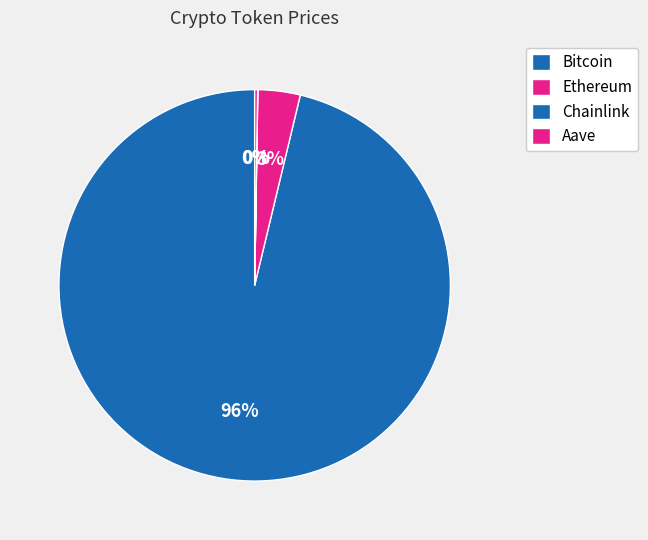

Which slice is the largest?

Bitcoin